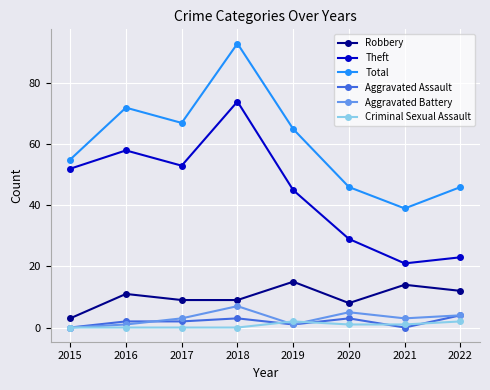

What is the difference between the highest and lowest values at 2021?

39